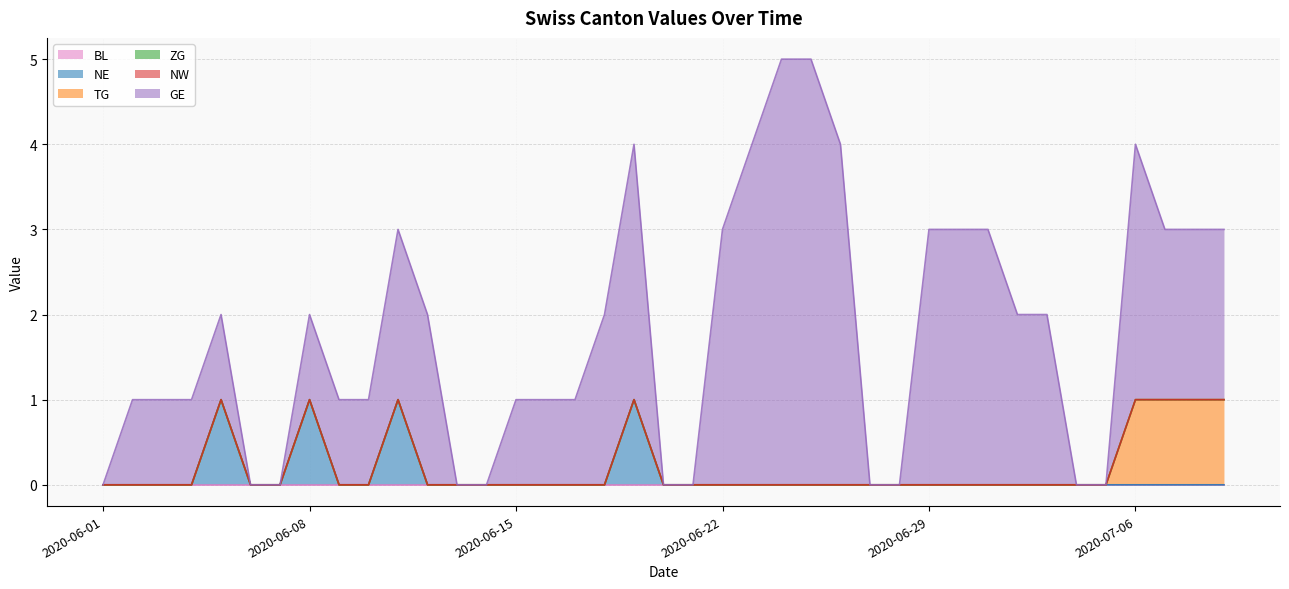

What is the greatest value displayed?

5